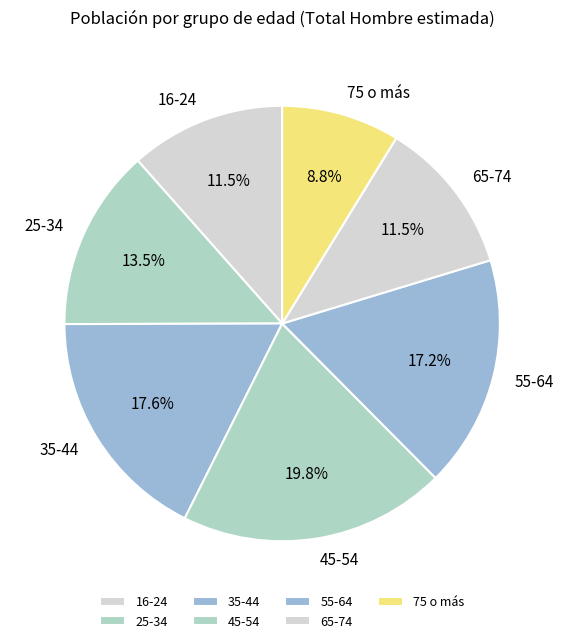

What is the smallest slice in the pie chart?

75 o más